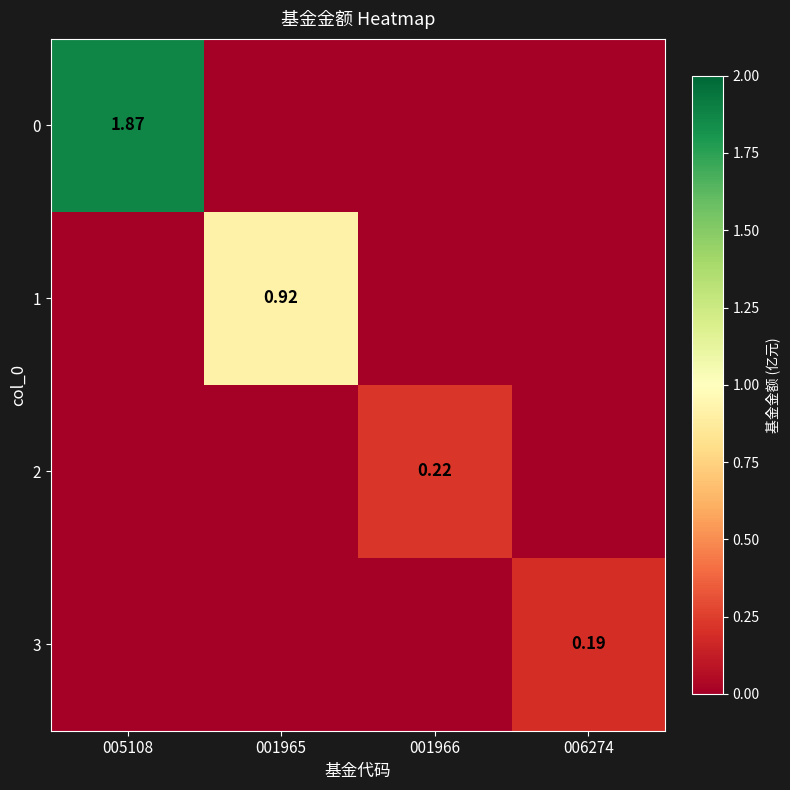

What is the spread (max minus min) of values at 001965?

0.9